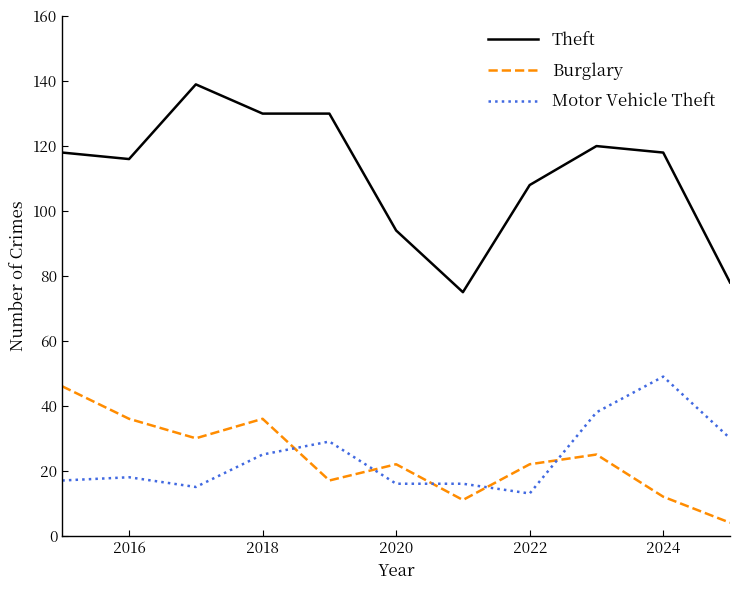

Which series has the largest total across all categories?

Theft